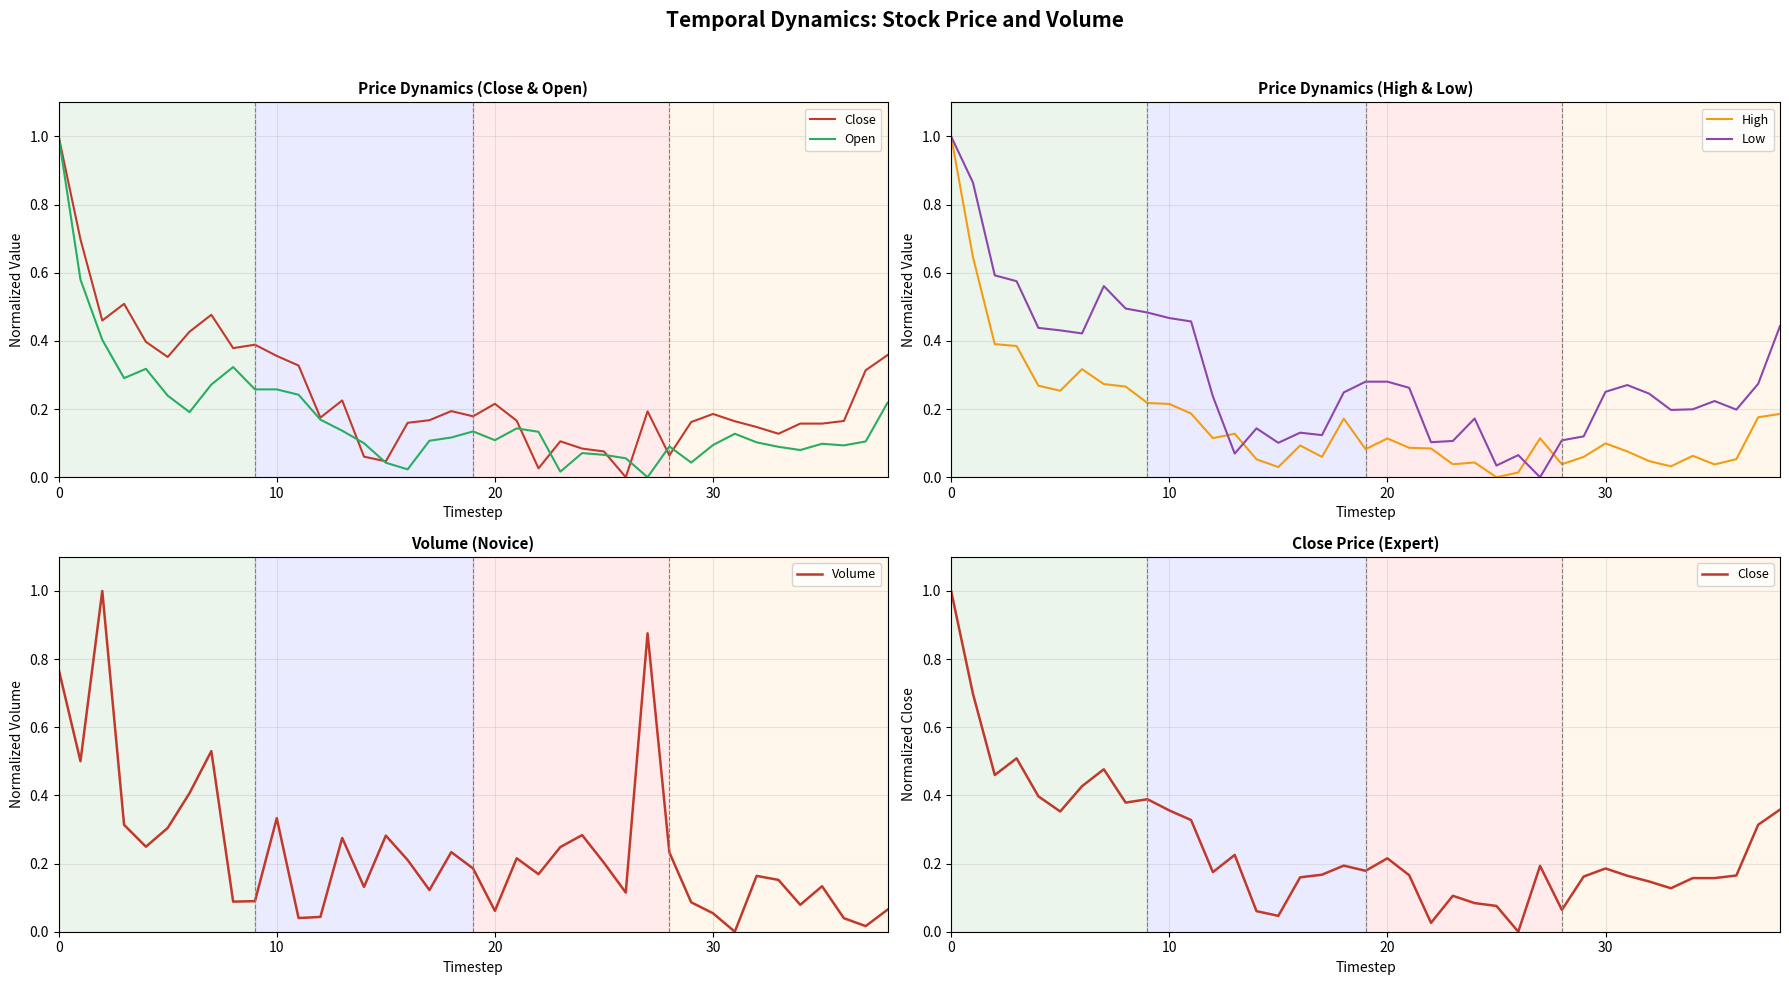

List the series in order of their peak value, lowest first.

Close, Open, High, Low, Volume